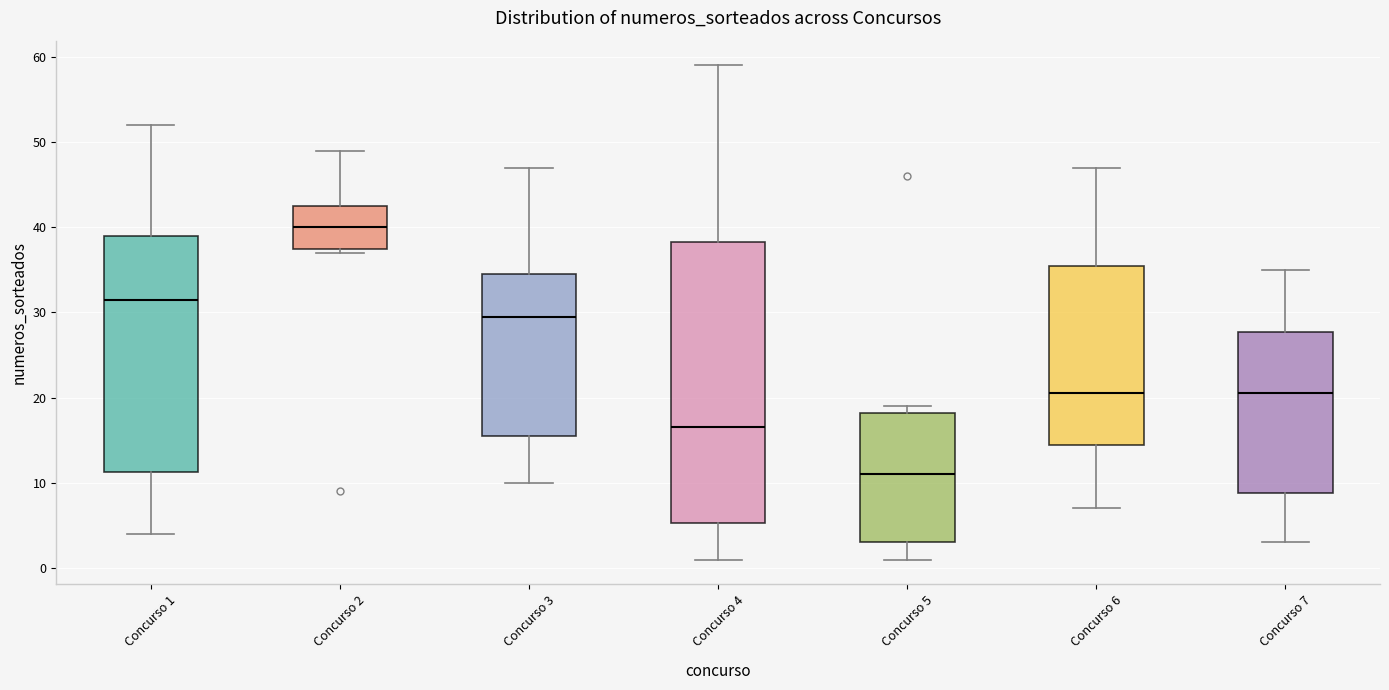

Reading left to right, read every box against the y-axis: the position of its median line, the range the box covers, and the ends of its whiskers. The values are not printed on the chart, so give them approximately, as read against the axis.

Concurso 1: median 32, box 11 to 39, whiskers 4 to 52
Concurso 2: median 40, box 38 to 43, whiskers 37 to 49
Concurso 3: median 30, box 16 to 35, whiskers 10 to 47
Concurso 4: median 17, box 5 to 38, whiskers 1 to 59
Concurso 5: median 11, box 3 to 18, whiskers 1 to 19
Concurso 6: median 21, box 15 to 36, whiskers 7 to 47
Concurso 7: median 21, box 9 to 28, whiskers 3 to 35